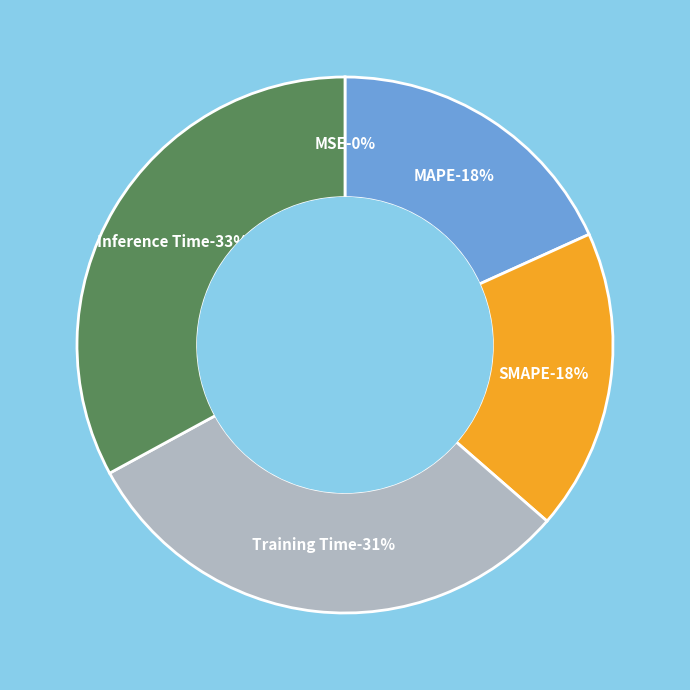

To the nearest percent, what is the combined percentage of Inference Time and MAPE?

51%